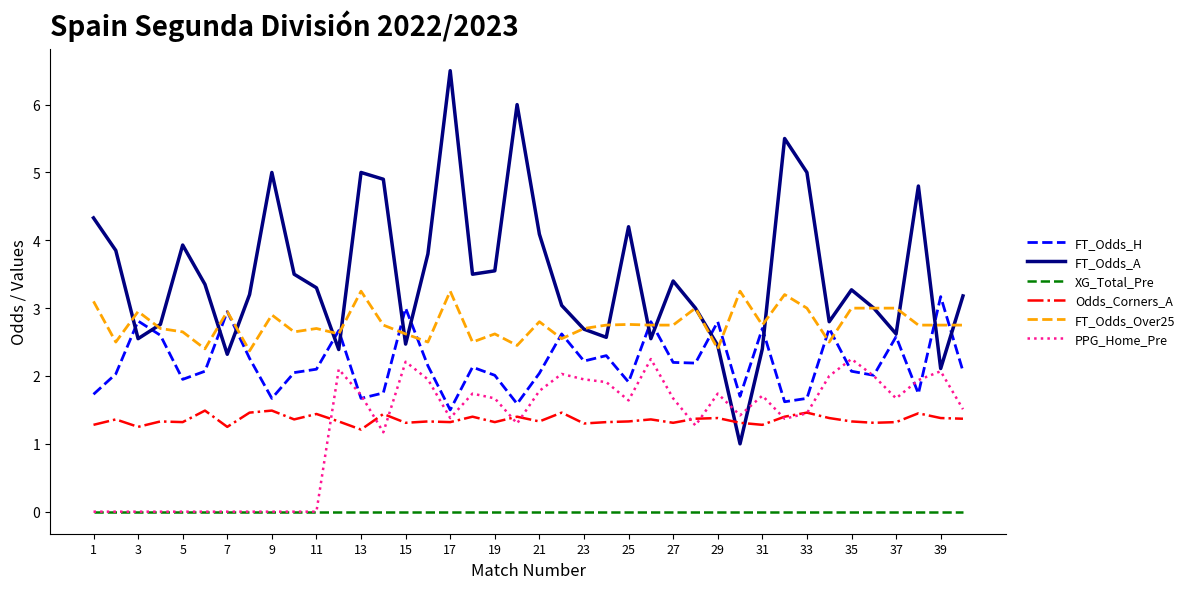

How many intersections are there between Odds_Corners_A and FT_Odds_A?

2